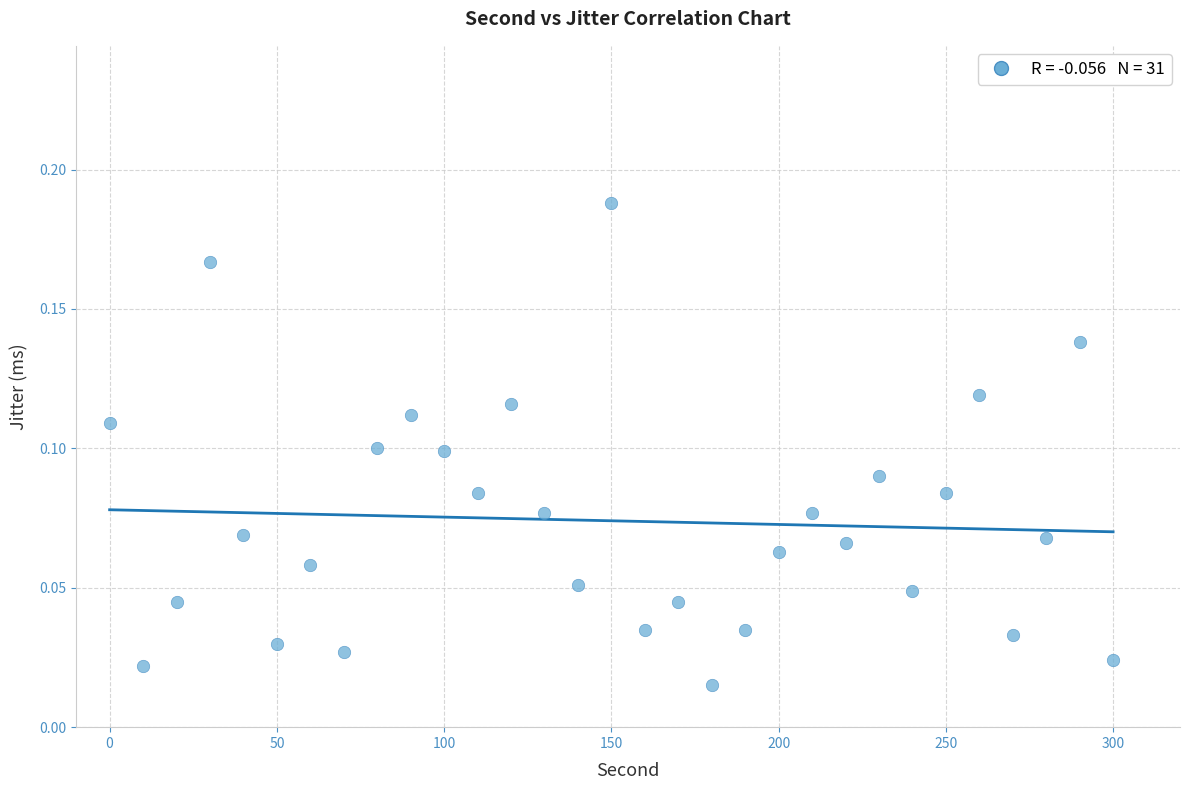

What is the range of X values (max minus min)?

300.0